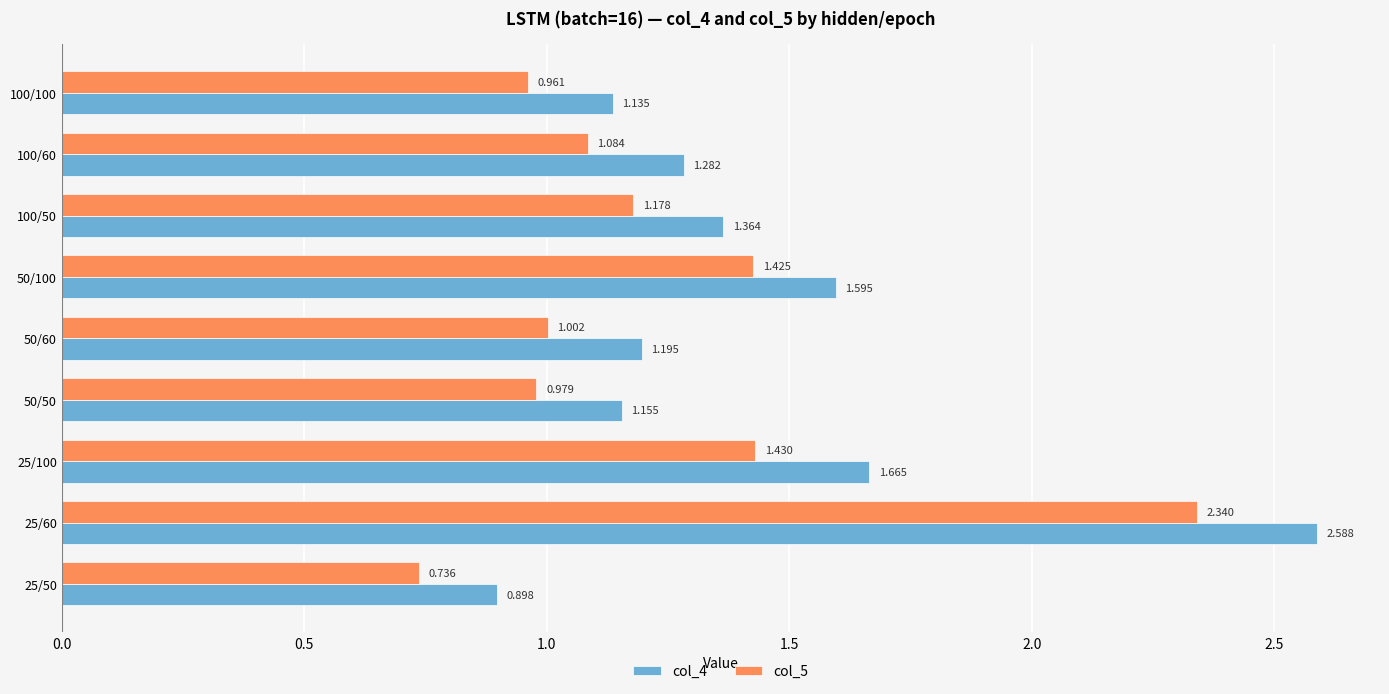

Is the value of col_4 at 50/50 greater than the value of col_5 at 25/50?

Yes